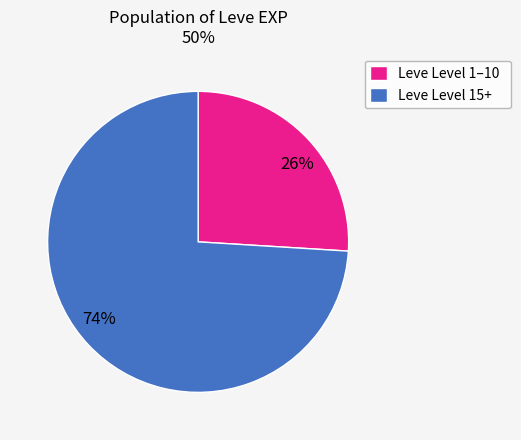

Is the sum of 74% and 26% greater than half?

Yes